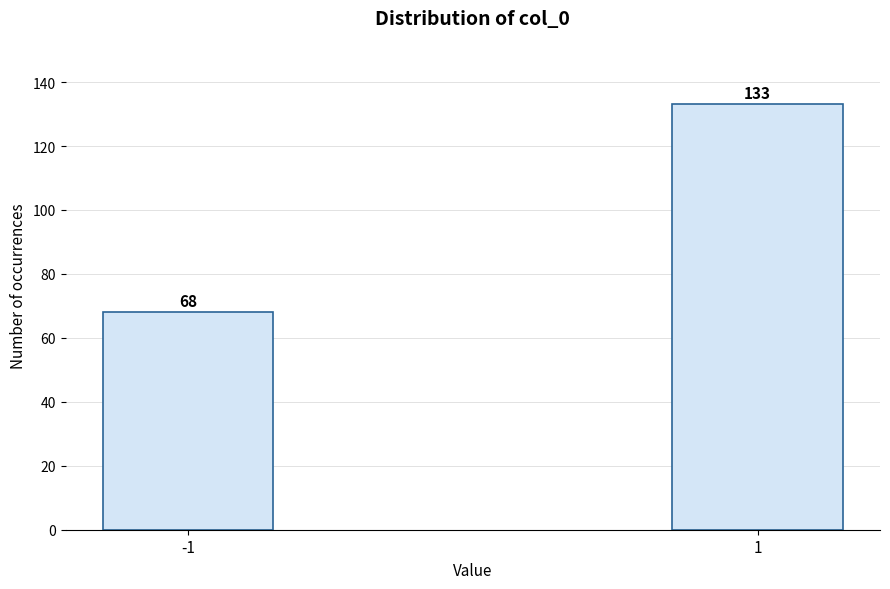

Reading right to left, transcribe all the data shown in this chart.

1=133	-1=68